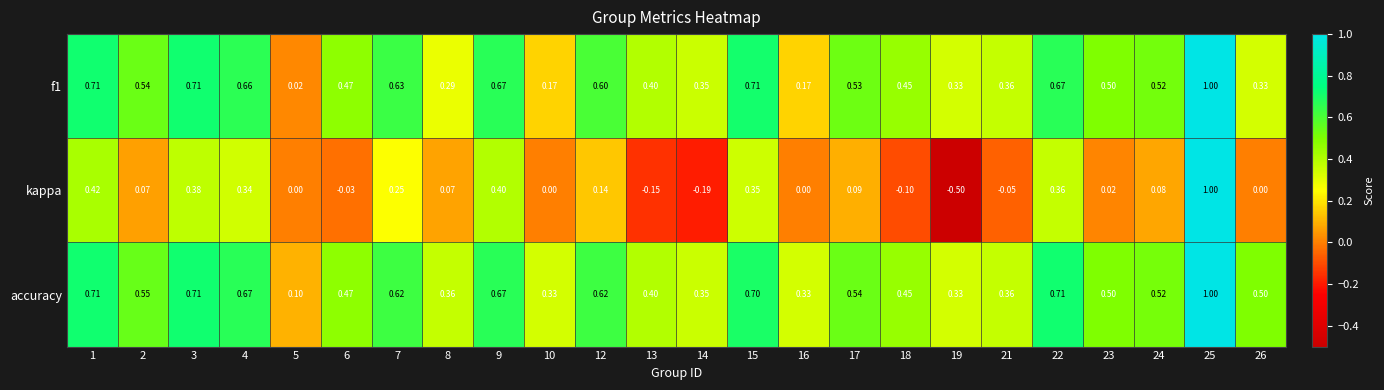

Which series has the largest range (max minus min)?

kappa